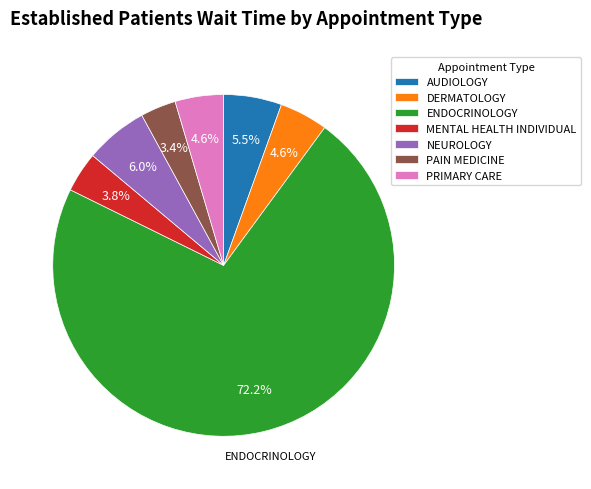

Is there any slice that represents more than half of the pie?

Yes